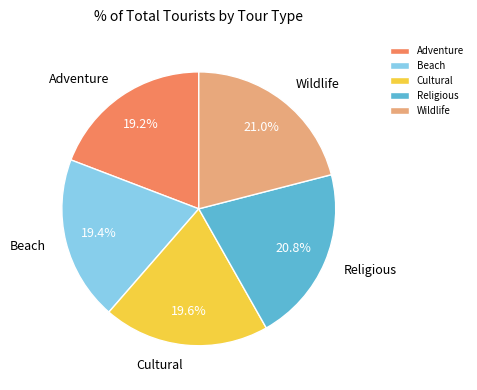

Combined, what portion of the pie is Wildlife and Cultural?

40.6%